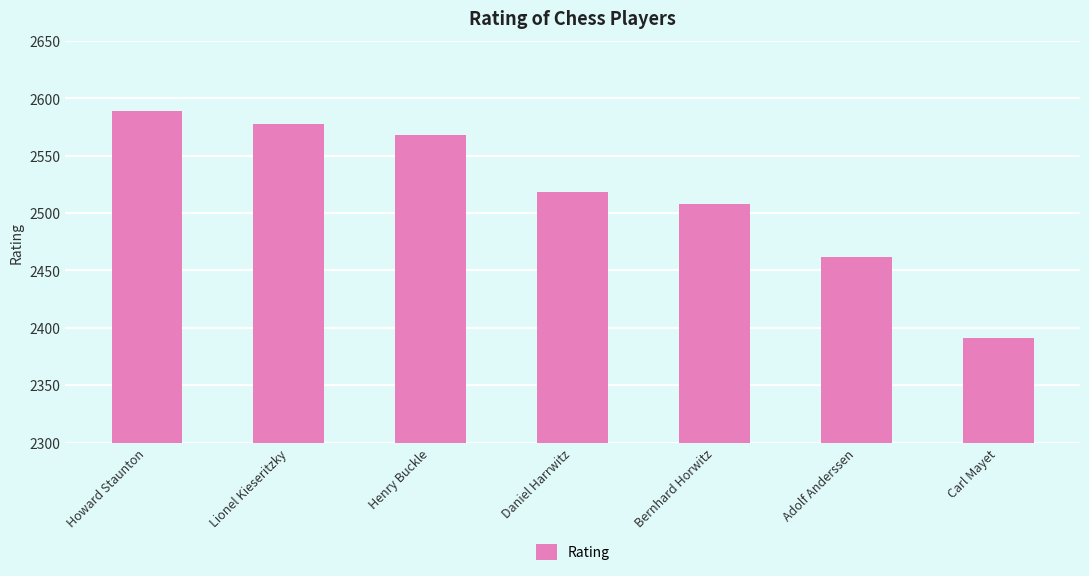

Reading left to right, list all the values displayed in this chart.

Howard Staunton=2589	Lionel Kieseritzky=2578	Henry Buckle=2568	Daniel Harrwitz=2518	Bernhard Horwitz=2508	Adolf Anderssen=2462	Carl Mayet=2391